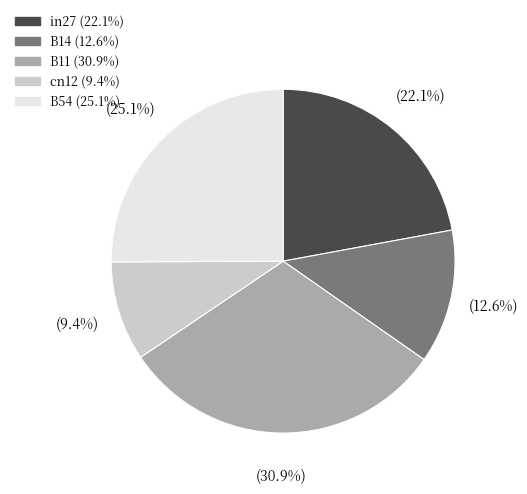

Which category has the smallest portion of the pie?

cn12